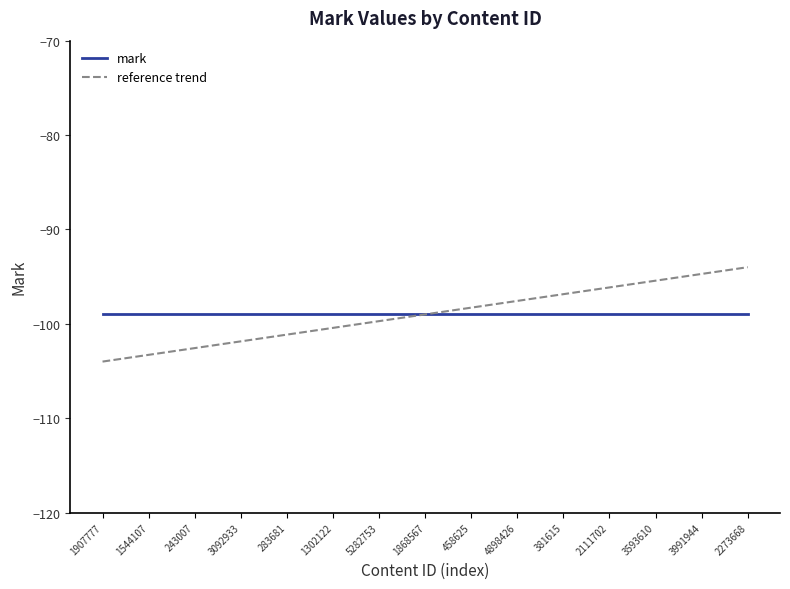

What is the label of the 9th point from the right?

5282753